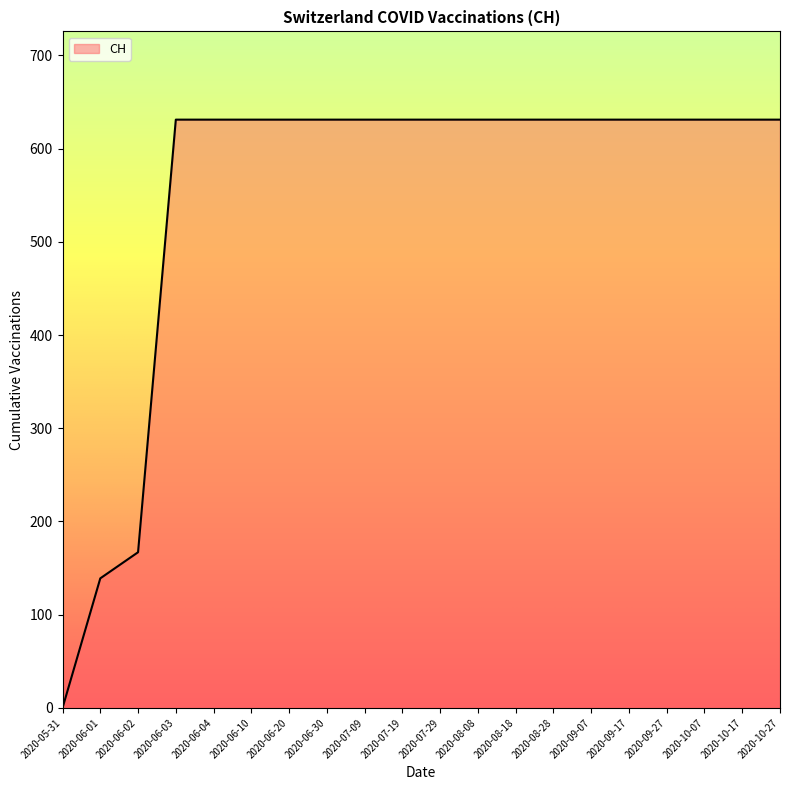

What is the sum of the values at 2020-06-02 and 2020-10-17?

798